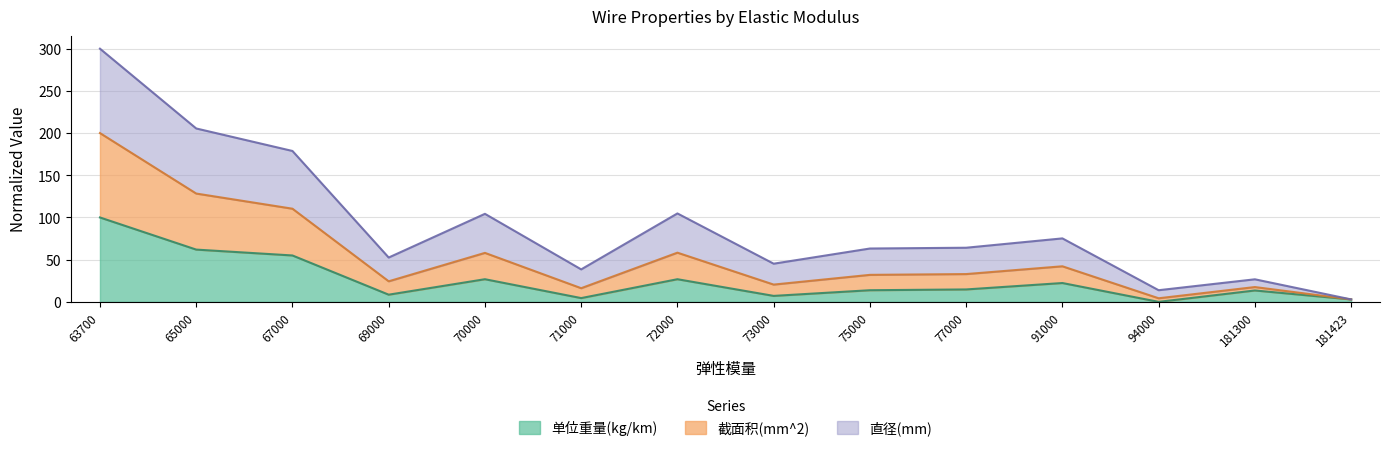

True or false: 单位重量(kg/km) and 截面积(mm^2) cross at least once.

False